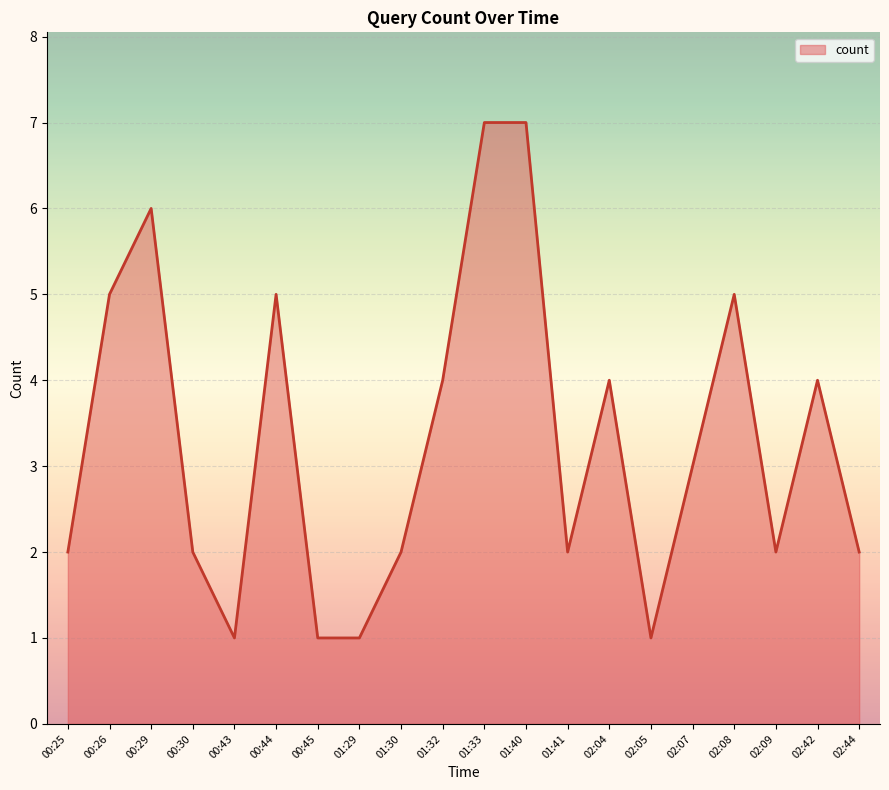

What is the sum of the values at 01:40 and 00:26?

12